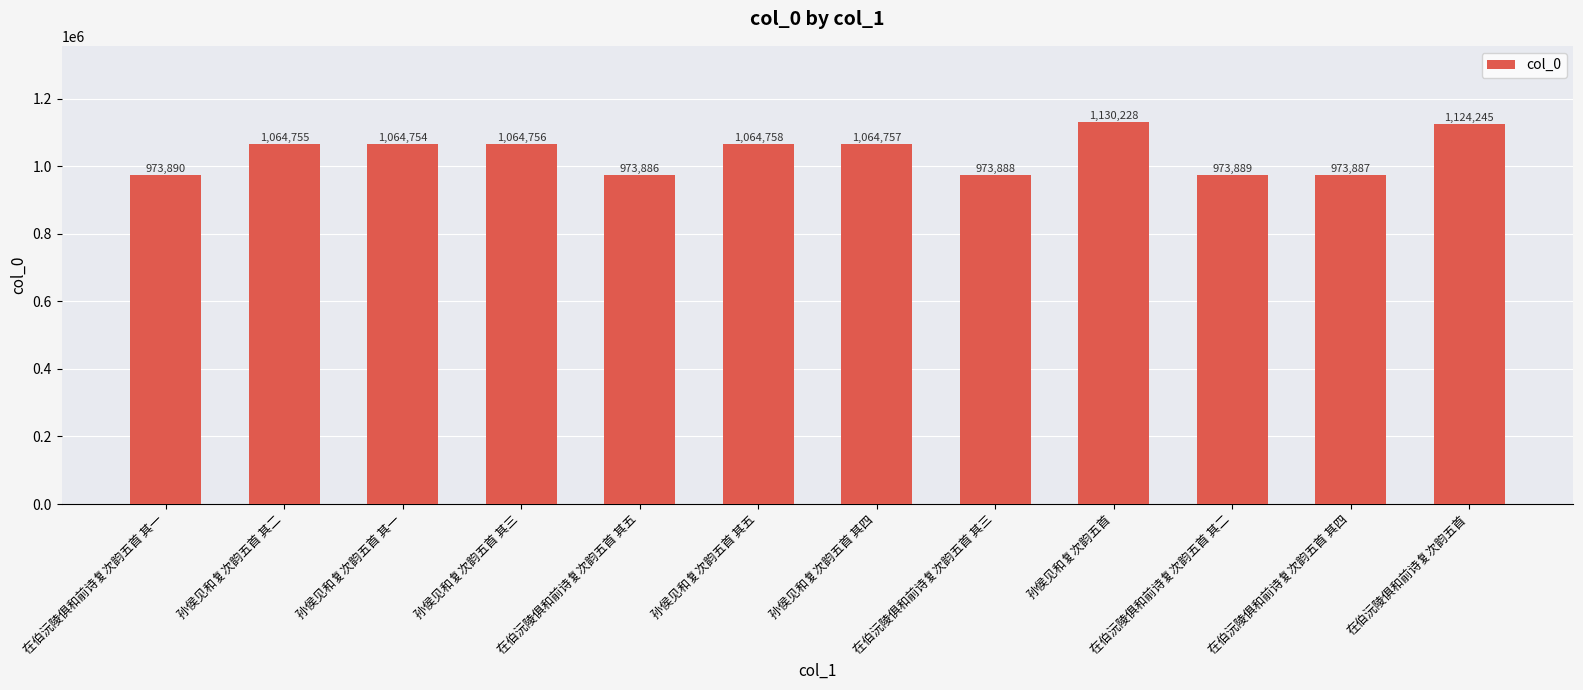

Reading left to right, extract all data points from this chart.

在伯沅陵俱和前诗复次韵五首 其一=973890	孙侯见和复次韵五首 其二=1064755	孙侯见和复次韵五首 其一=1064754	孙侯见和复次韵五首 其三=1064756	在伯沅陵俱和前诗复次韵五首 其五=973886	孙侯见和复次韵五首 其五=1064758	孙侯见和复次韵五首 其四=1064757	在伯沅陵俱和前诗复次韵五首 其三=973888	孙侯见和复次韵五首=1130228	在伯沅陵俱和前诗复次韵五首 其二=973889	在伯沅陵俱和前诗复次韵五首 其四=973887	在伯沅陵俱和前诗复次韵五首=1124245